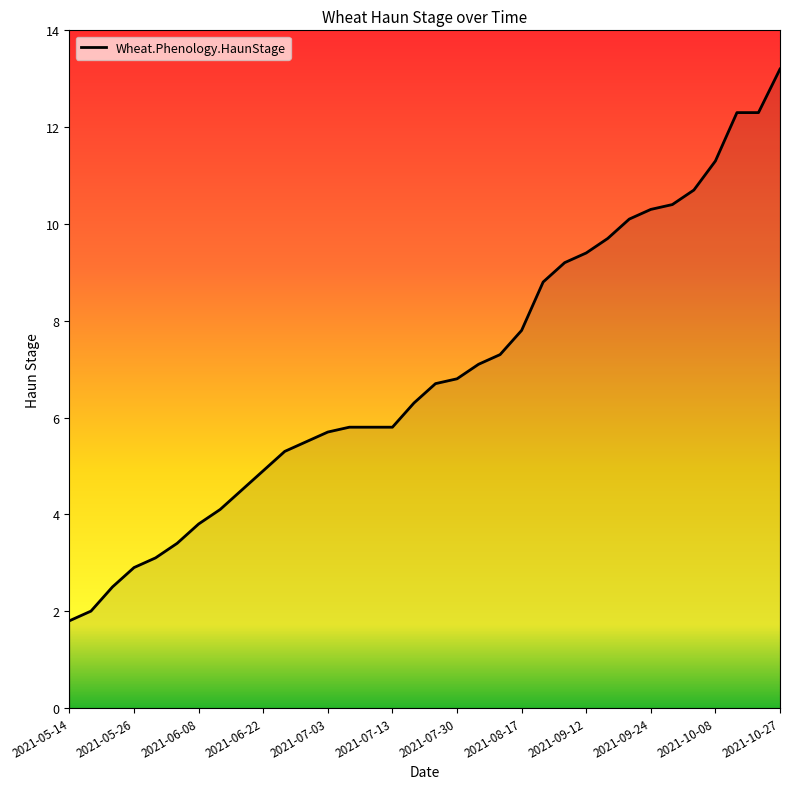

What is the greatest value displayed?

13.2